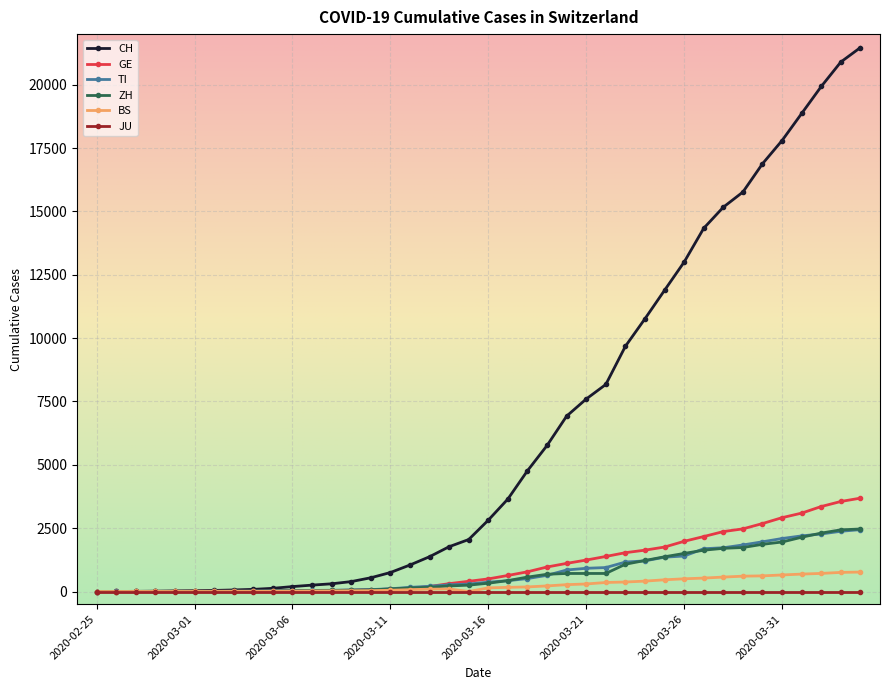

What is the maximum value shown in the chart?

21469